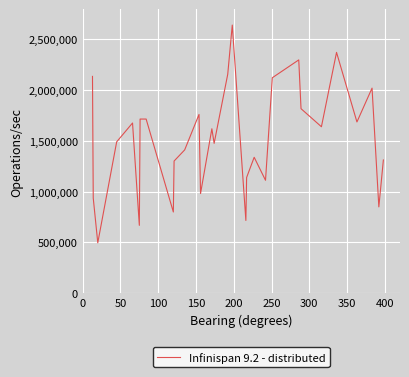

What is the difference between the maximum and minimum values?

2146700.0